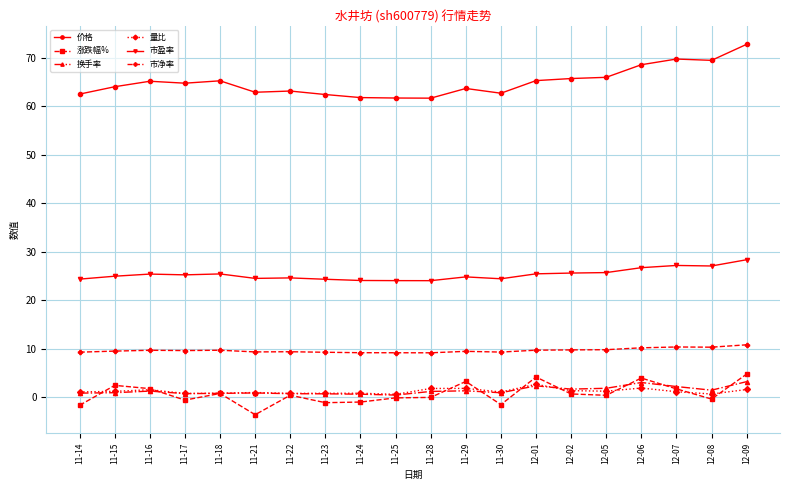

Between 11-29 and 12-06, which series saw the biggest shift?

价格